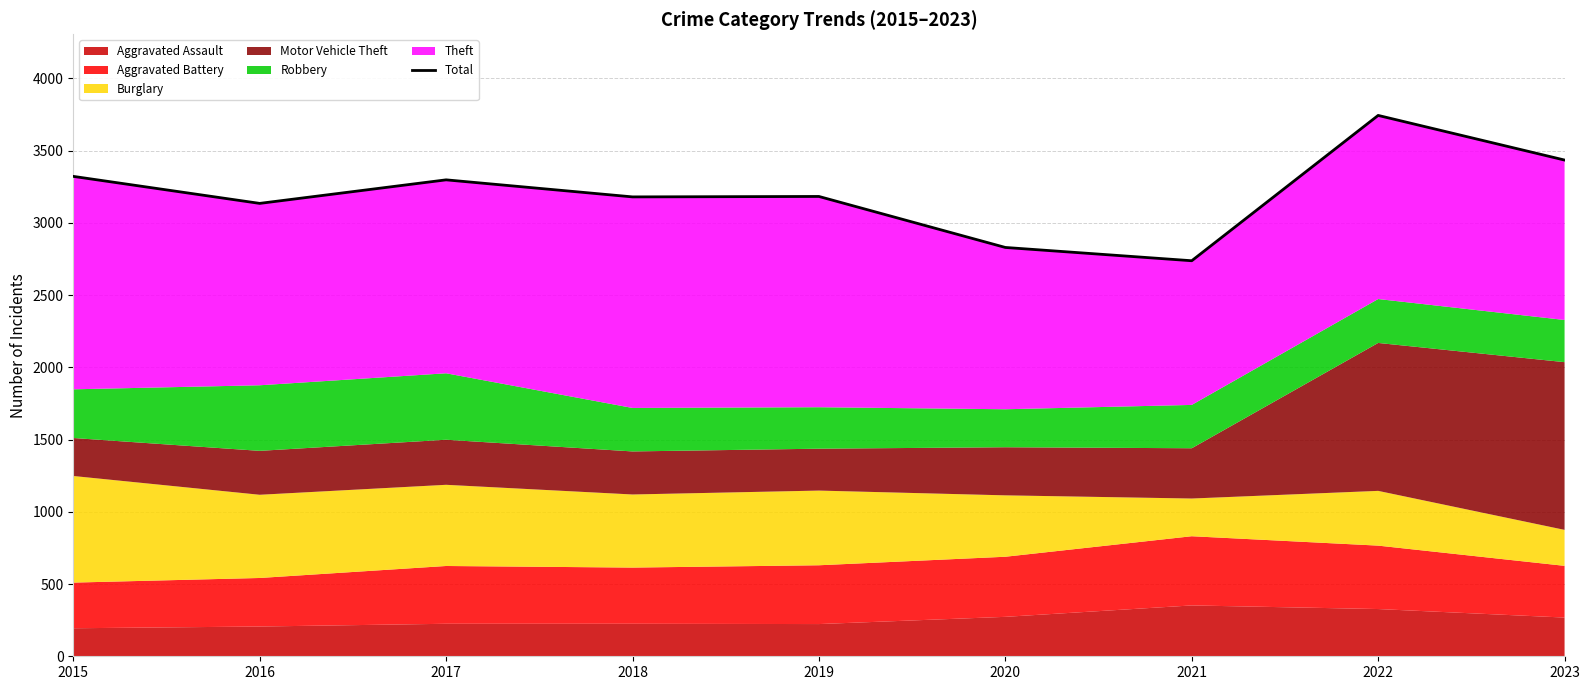

Rank the categories by value from lowest to highest.

2021, 2020, 2016, 2018, 2019, 2017, 2015, 2023, 2022